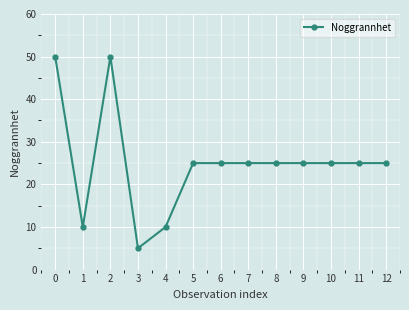

What is the value of the 7th point from the left?

25